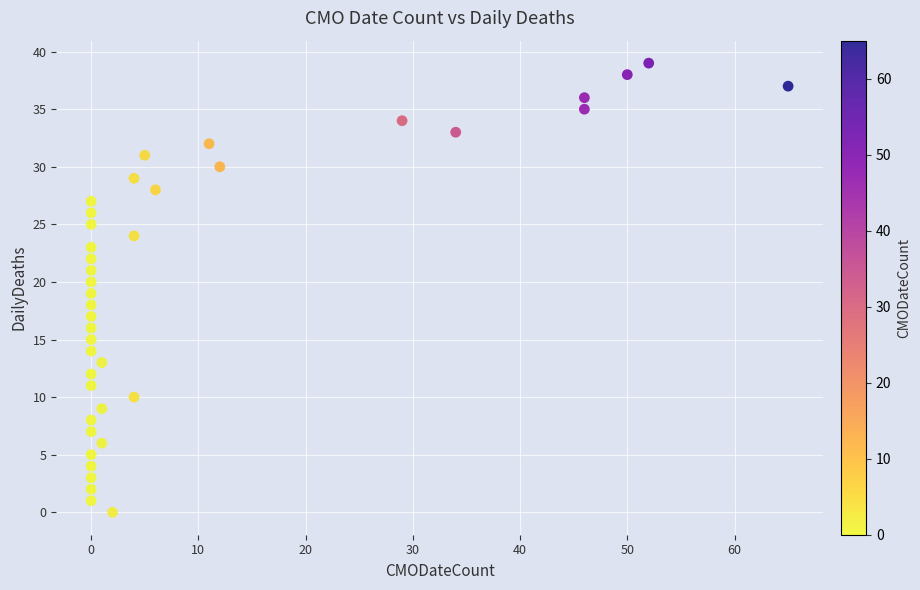

What is the range of Y values (max minus min)?

39